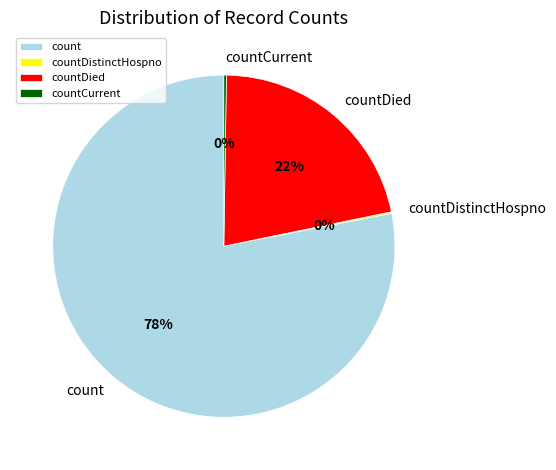

Approximately how many times larger is the value at countDied compared to count?

0.3